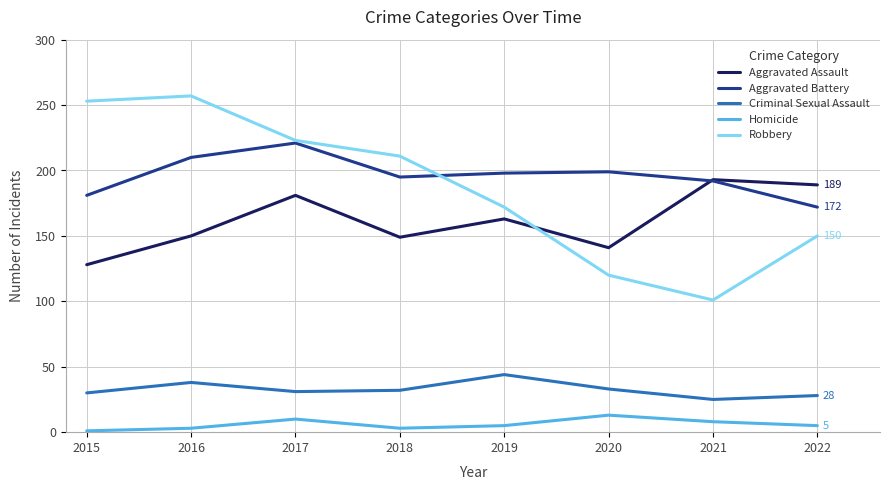

True or false: Homicide and Aggravated Battery intersect in this chart.

False